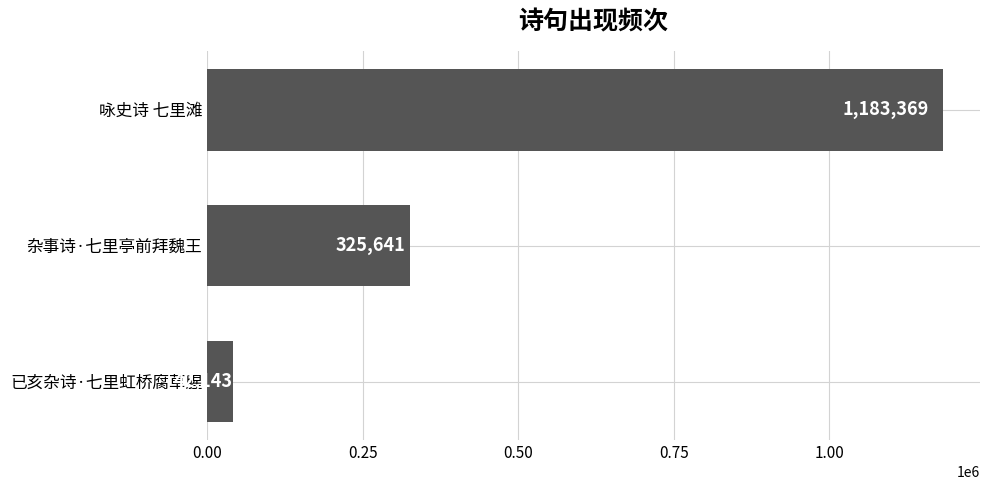

What is the difference between the second highest and minimum values?

283498